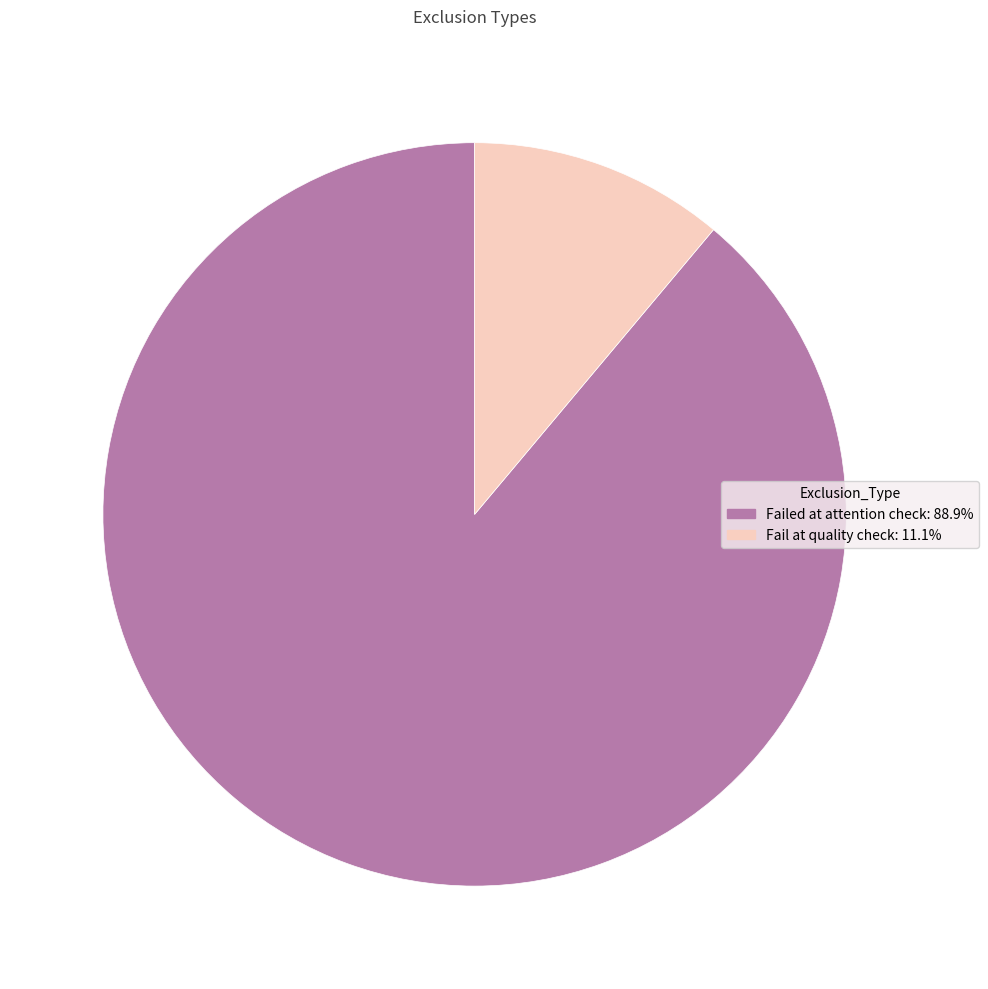

Which slice represents more than half of the pie?

Failed at attention check